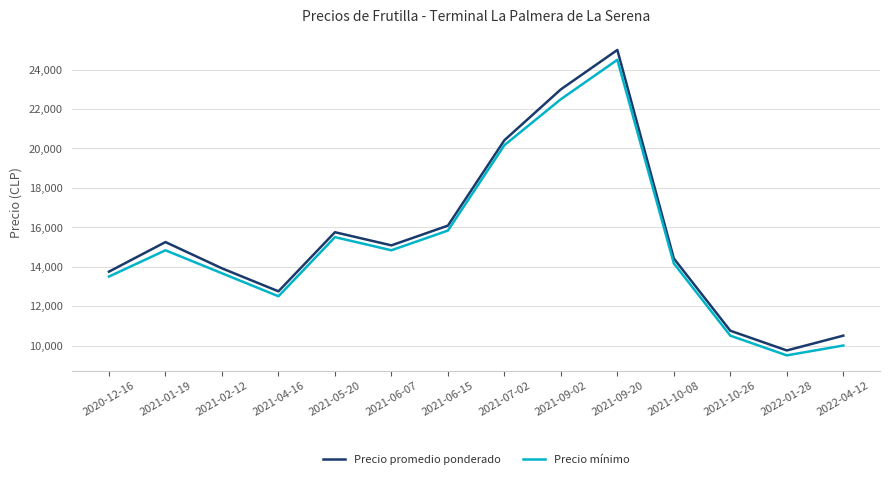

What is the total value across all series at 2021-05-20?

31250.0